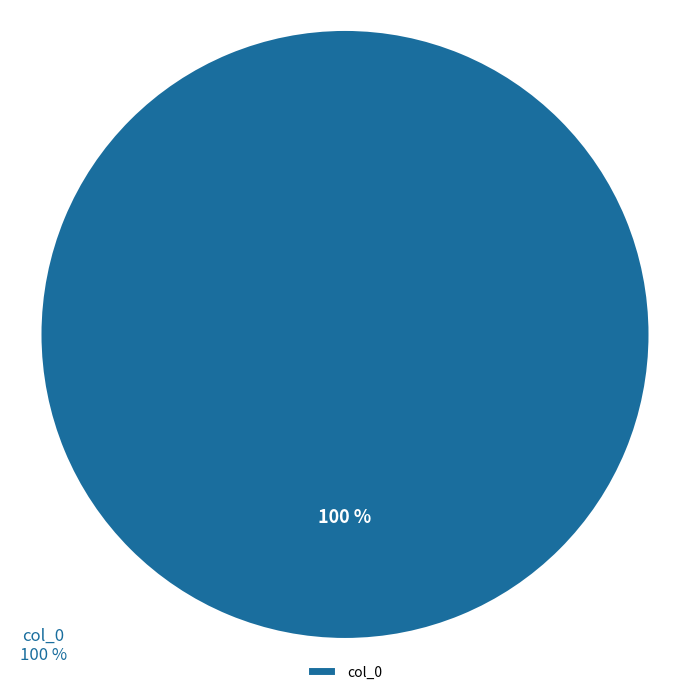

What is the majority slice?

col_0